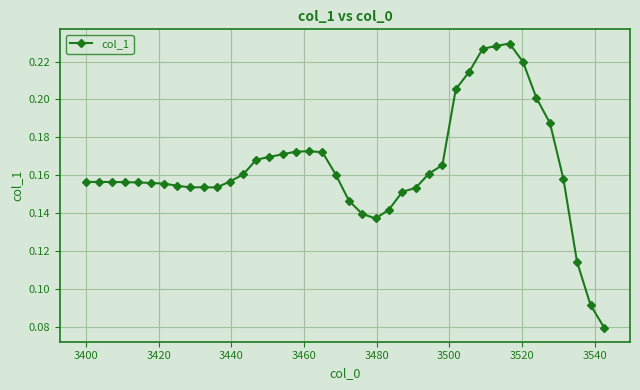

What is the sum of all values?

6.6